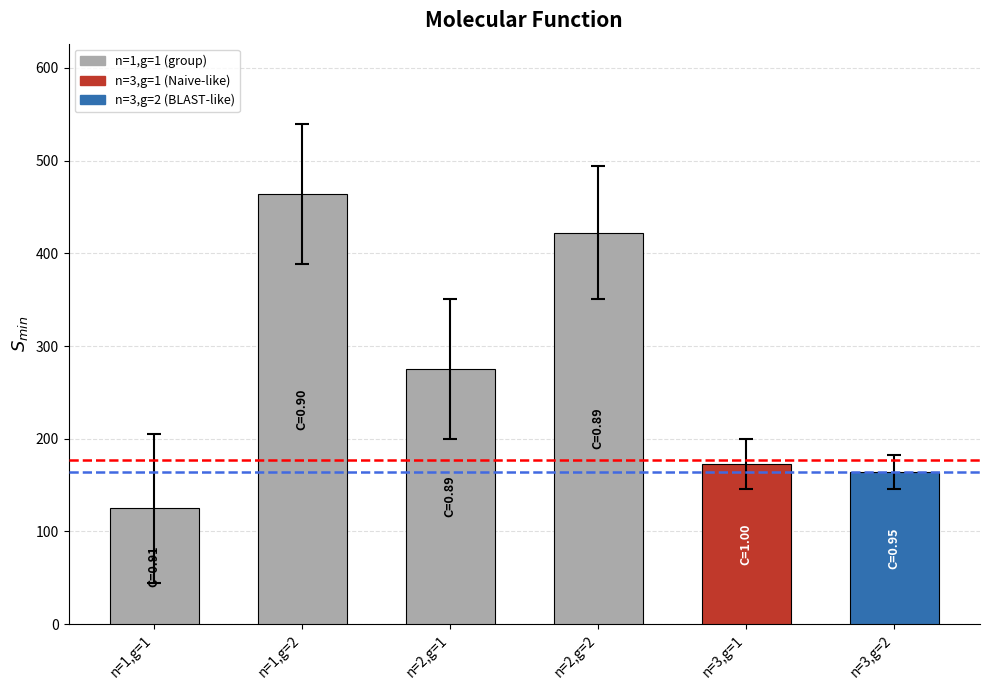

How many bars are there in total?

6